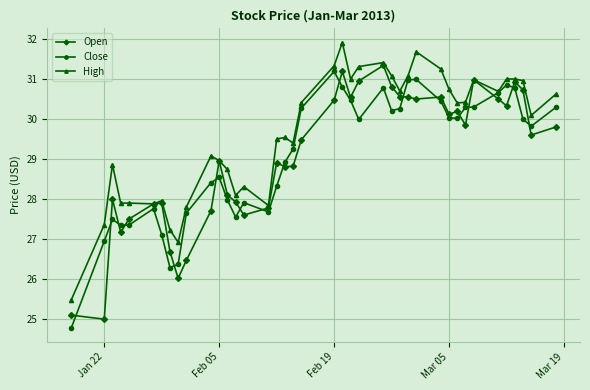

Which series has the largest total across all categories?

High